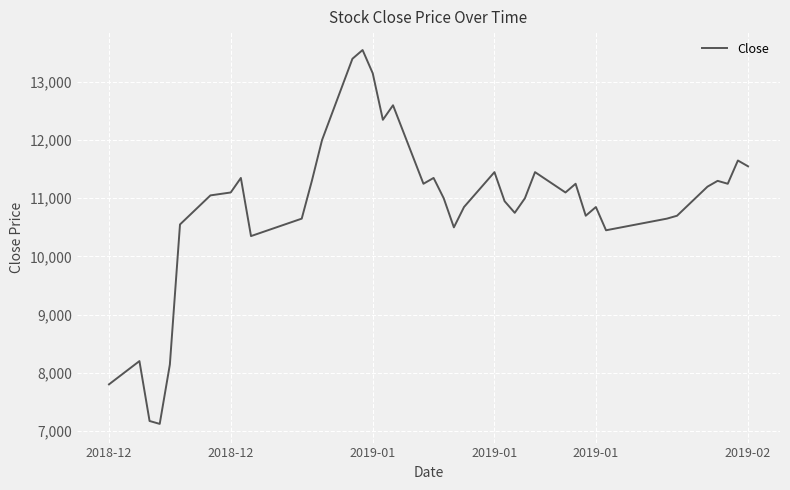

Count the number of data series in this chart.

1